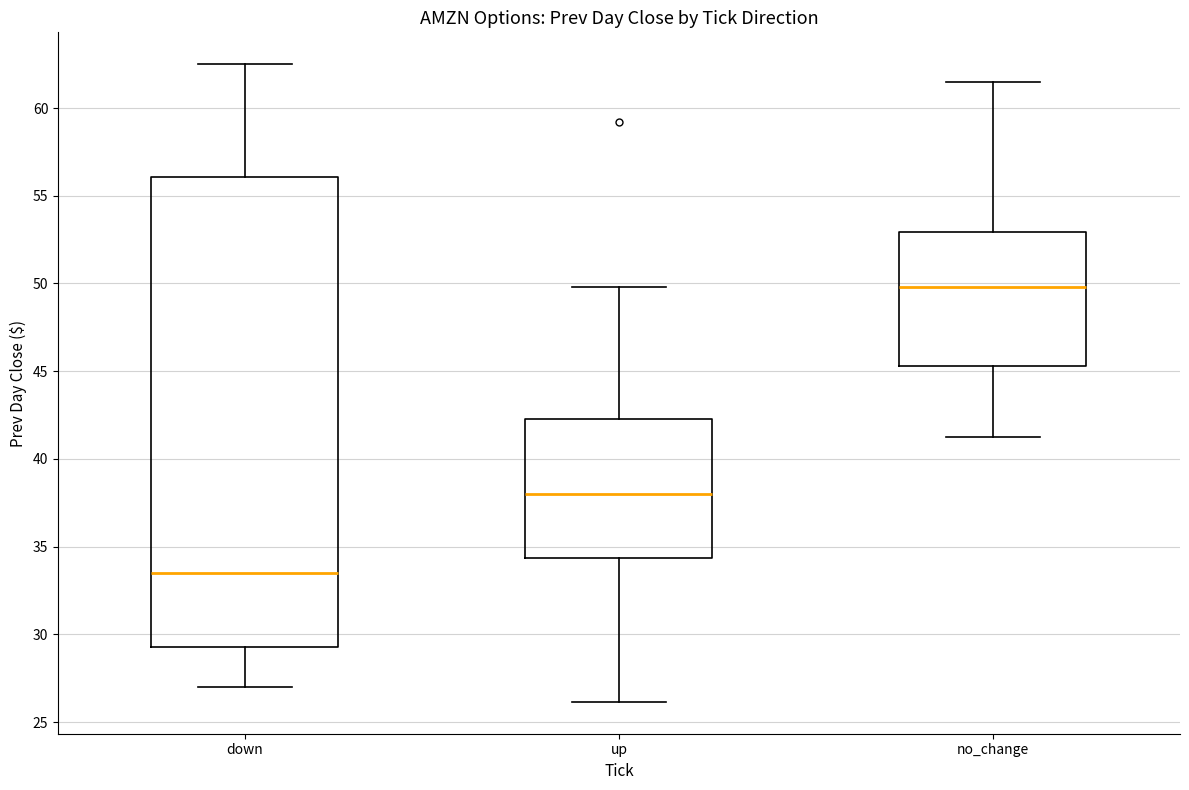

Reading left to right, transcribe this box plot: for each box, give where its median line is, the range the box spans, and where its two whiskers end, as read against the y-axis. The values are not printed on the chart, so give them approximately, as read against the axis.

down: median 33.5, box 29.5 to 56.0, whiskers 27.0 to 62.5
up: median 38.0, box 34.5 to 42.5, whiskers 26.0 to 50.0
no_change: median 50.0, box 45.5 to 53.0, whiskers 41.5 to 61.5